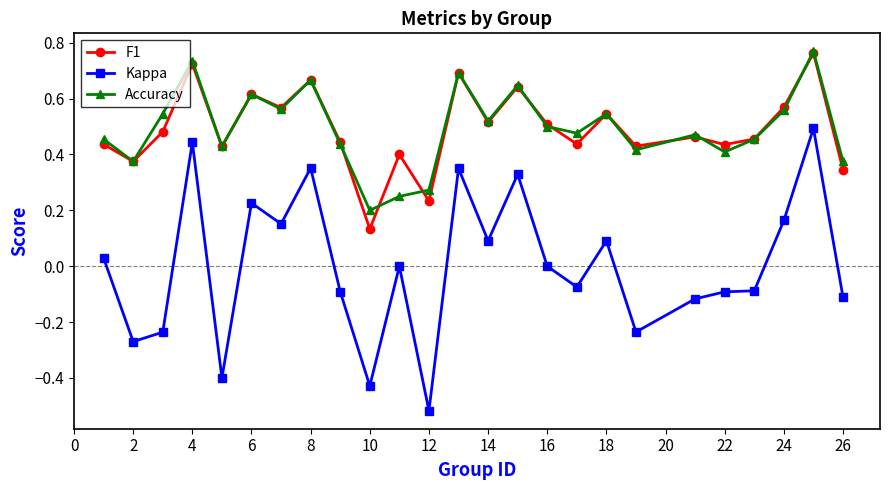

True or false: Kappa and Accuracy cross at least once.

False